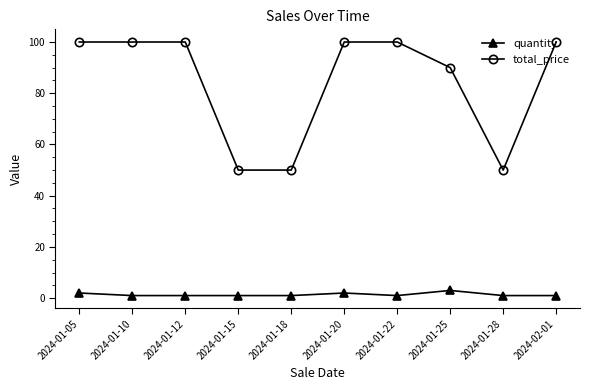

How many categories are shown in the chart?

10